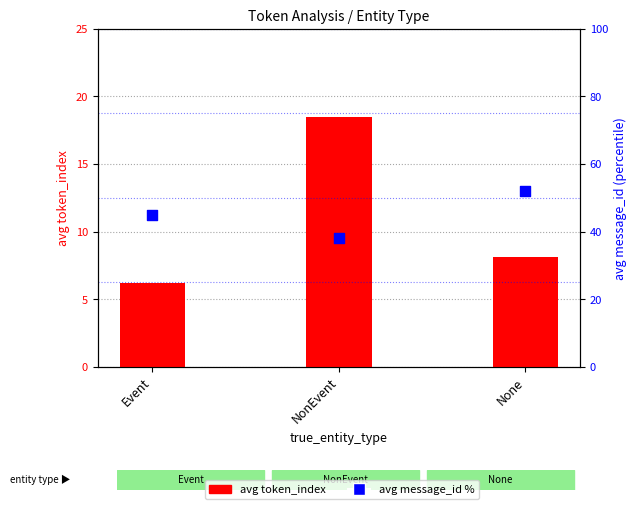

At how many categories does at least one series exceed 31?

3